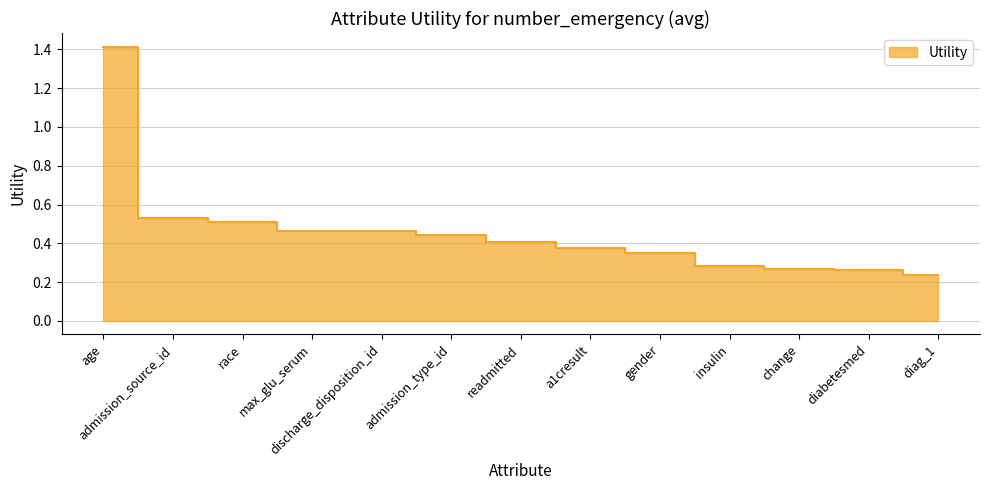

Which has a higher value, a1cresult or readmitted?

readmitted